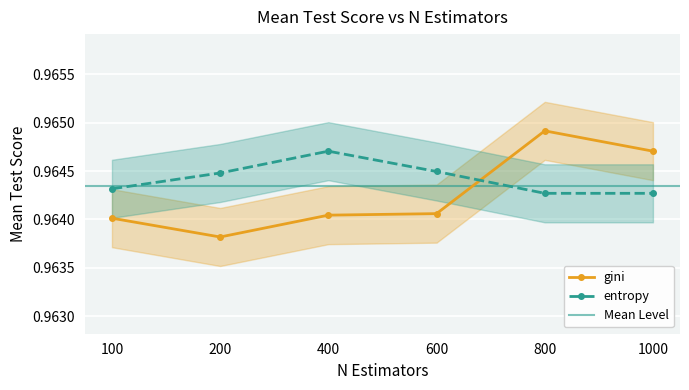

Is it true that gini equals 1.3 at 1000?

False